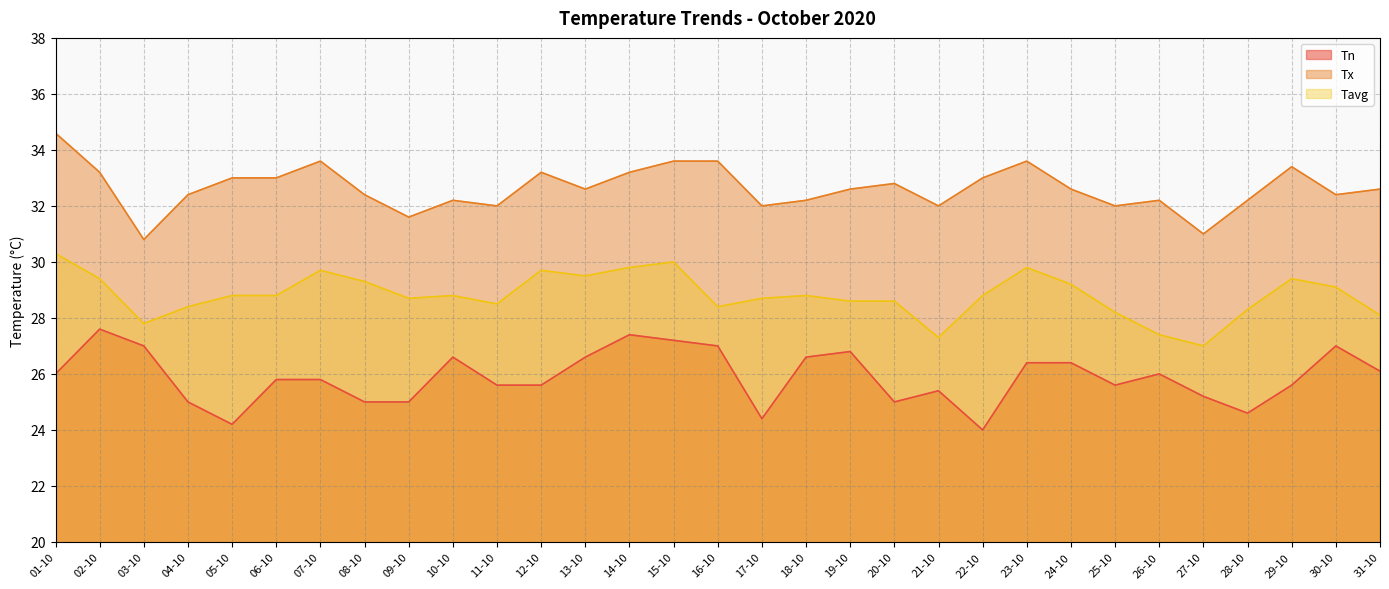

True or false: Tx and Tavg cross at least once.

False